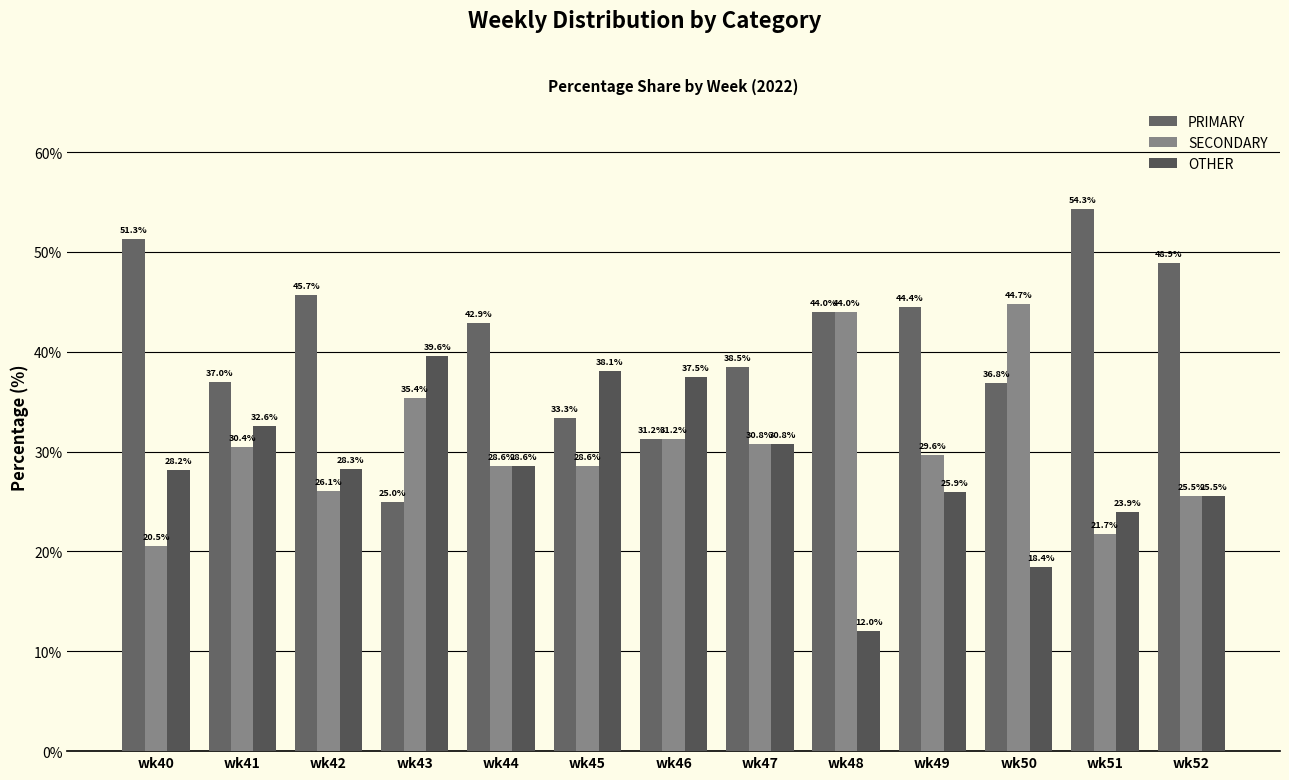

How many data points in SECONDARY are less than 29?

6